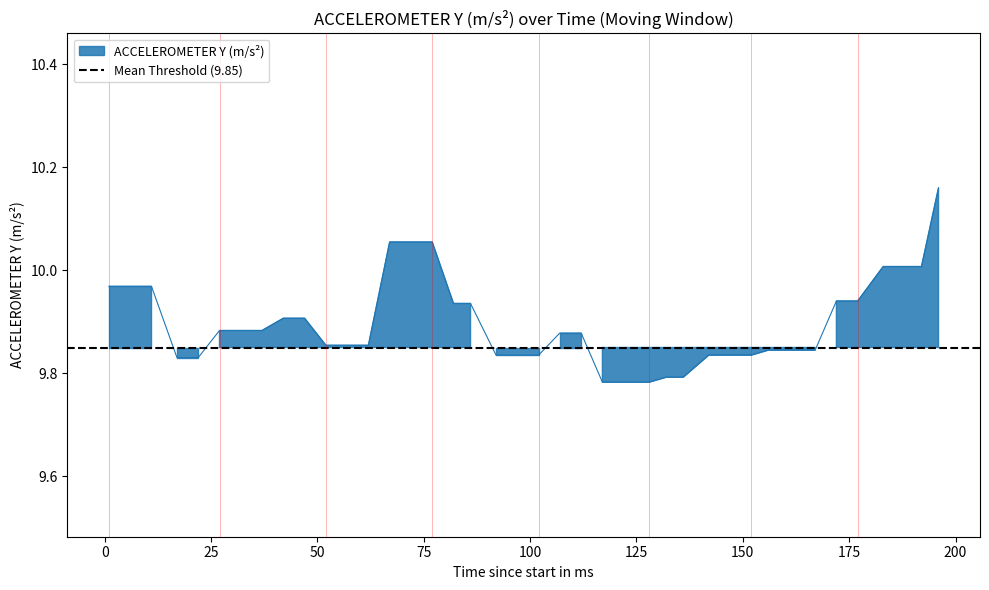

What is the sum of the values at 122 and 67?

19.8